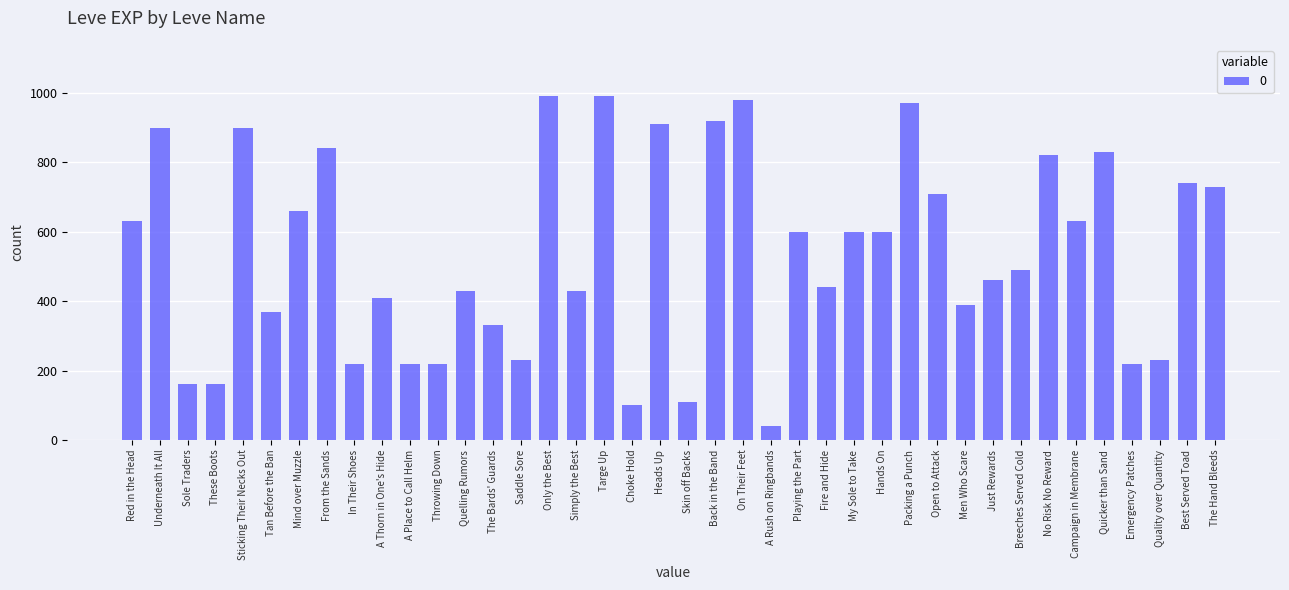

What is the approximate value at Heads Up, to the nearest 50?

900